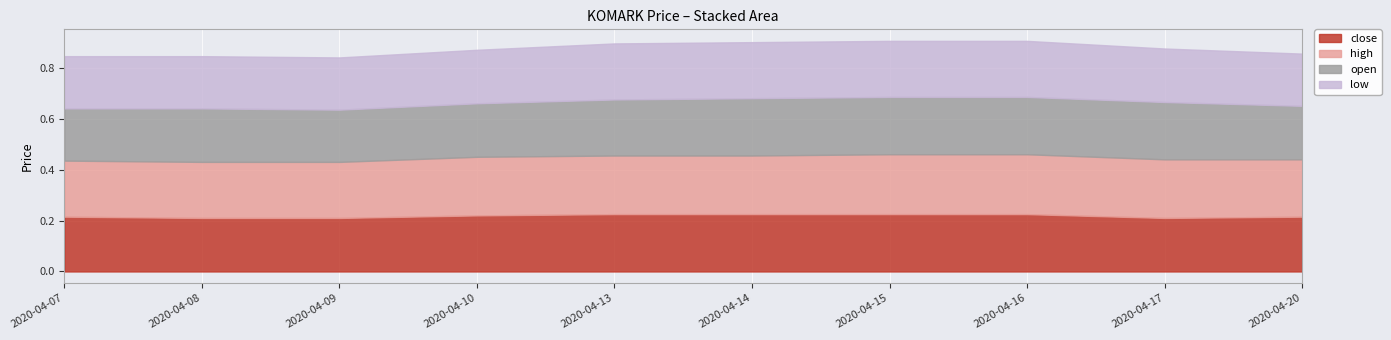

Which series has the largest range (max minus min)?

open